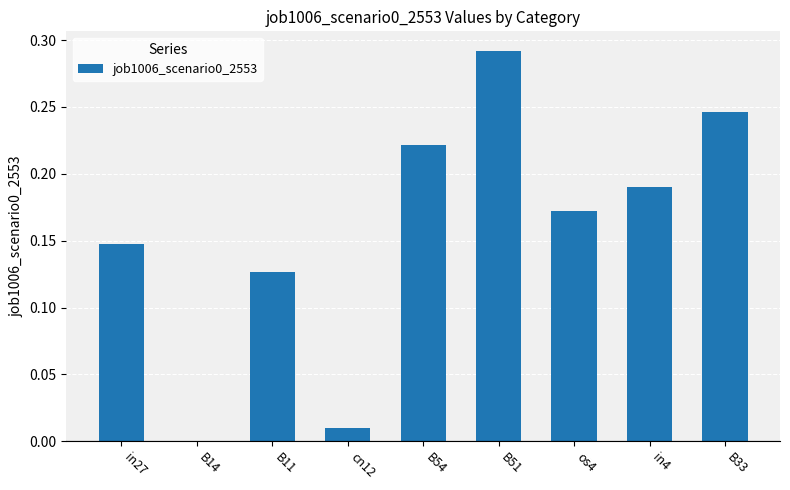

Which label corresponds to the largest value in the chart?

B51